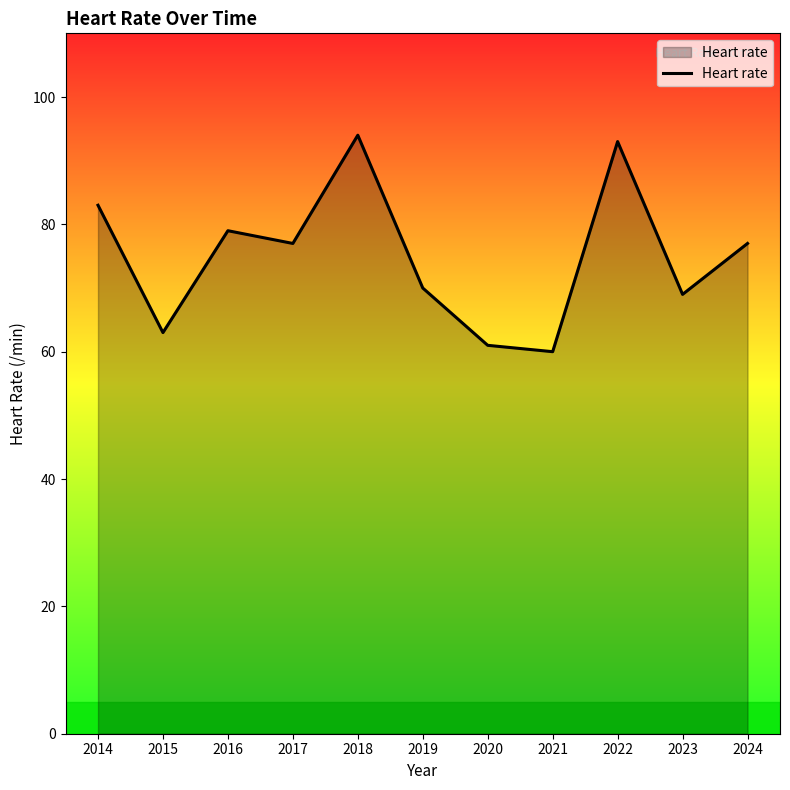

Which label corresponds to the largest value in the chart?

2018